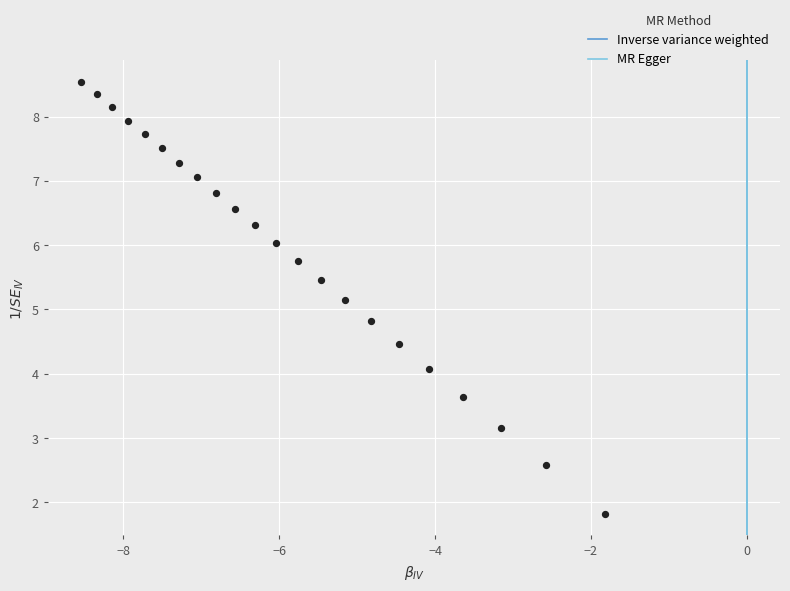

What is the range of Y values (max minus min)?

6.7